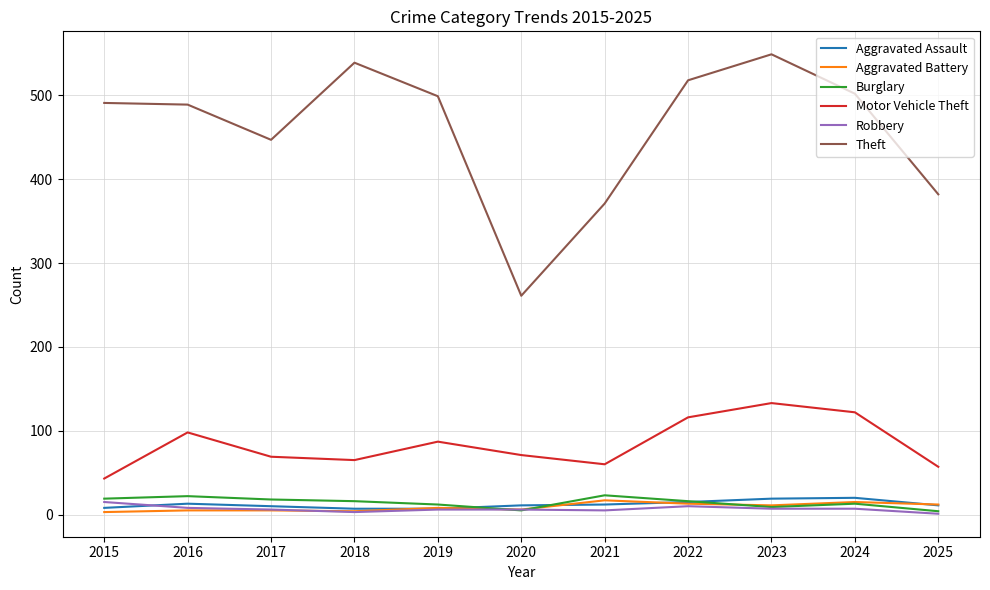

What is the highest value of the Aggravated Assault series?

20